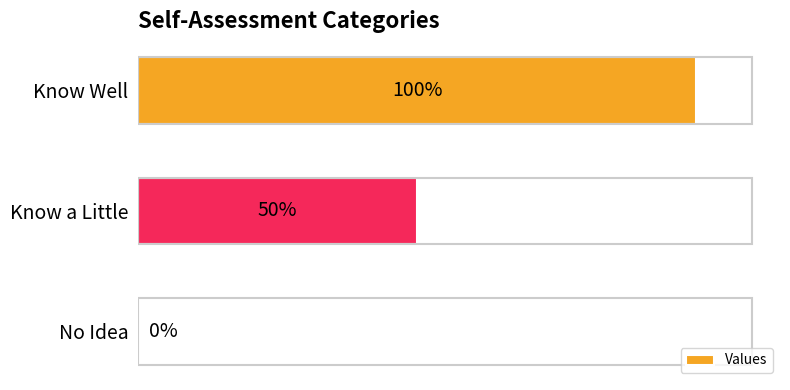

What is the maximum value shown in the chart?

1.0